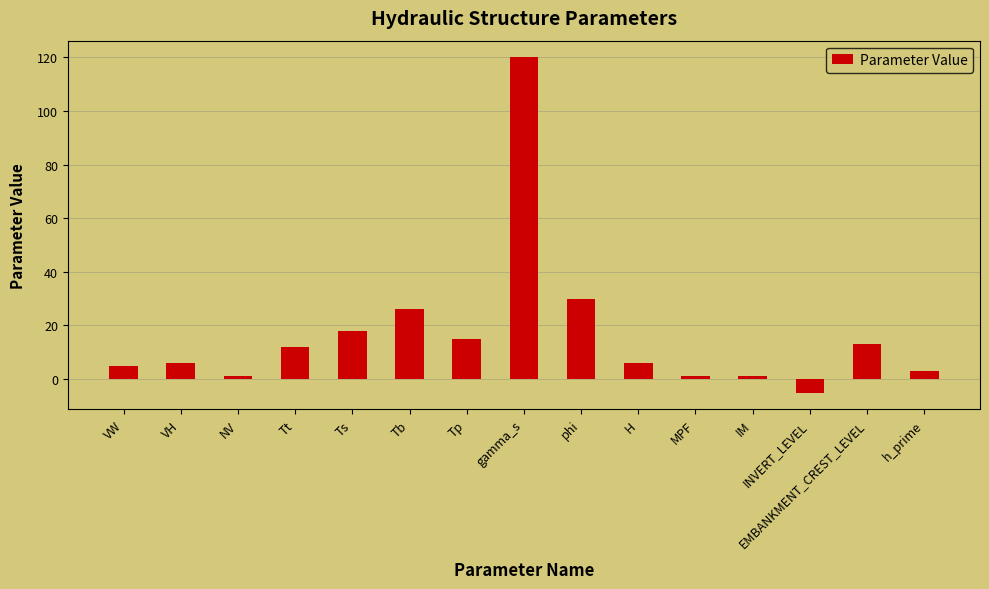

What is the difference between the values at VH and EMBANKMENT_CREST_LEVEL?

7.0